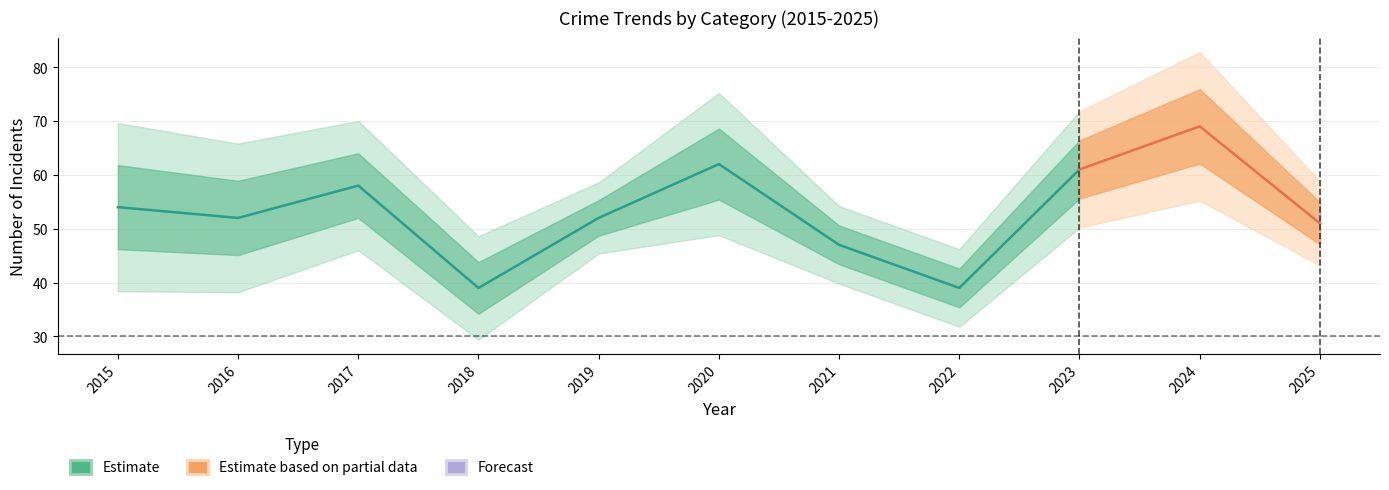

The value of Total at 2020 is 94. True or false?

False